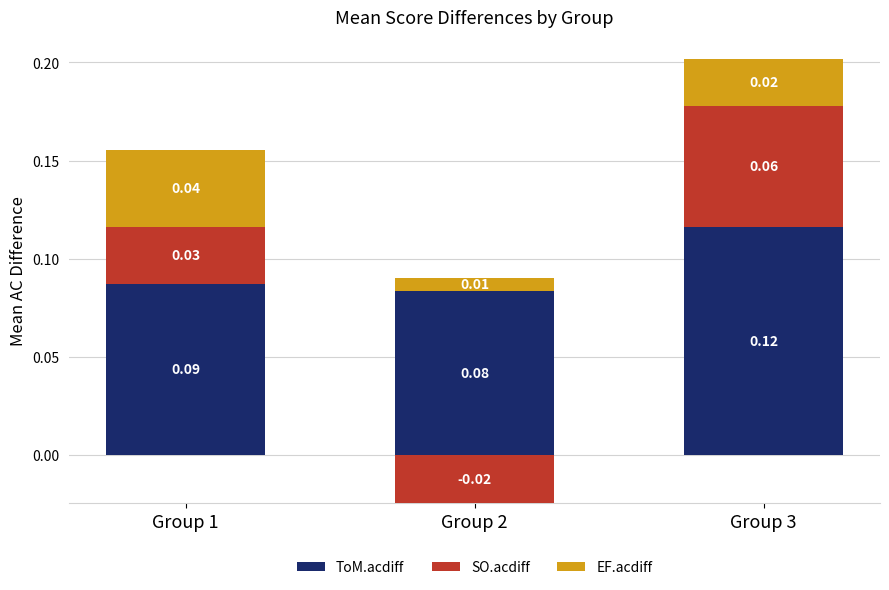

Reading left to right, extract all data points from this chart.

ToM.acdiff: Group 1=0.1	Group 2=0.1	Group 3=0.1
SO.acdiff: Group 1=0.0	Group 2=0.0	Group 3=0.1
EF.acdiff: Group 1=0.0	Group 2=0.0	Group 3=0.0